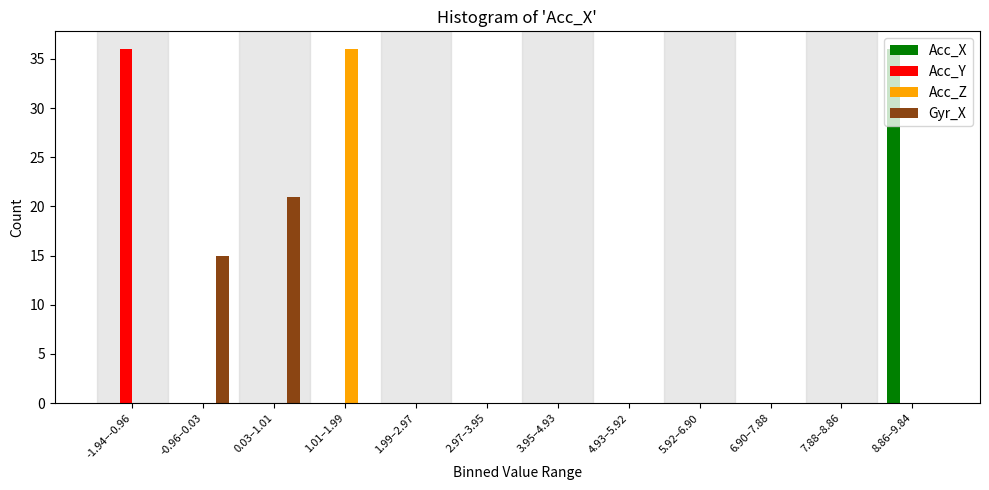

Which series changed the most between 1.01–1.99 and 6.90–7.88?

Acc_Z